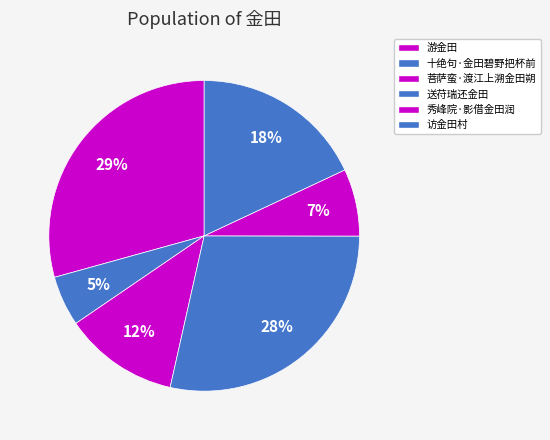

To the nearest percent, what is the combined percentage of 游金田 and 送苻瑞还金田?

58%